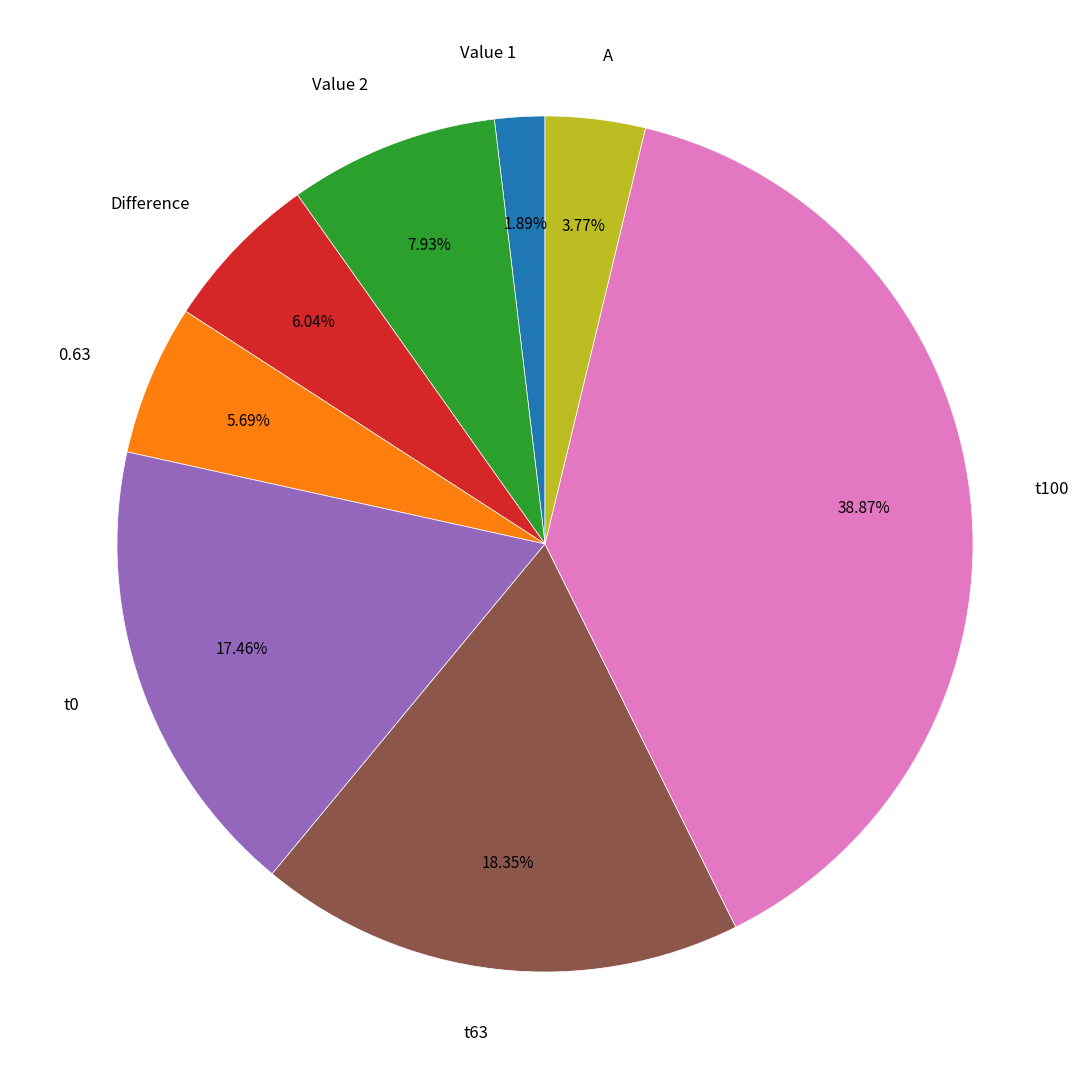

What is the ratio of the value at Value 2 to the value at t0?

0.5